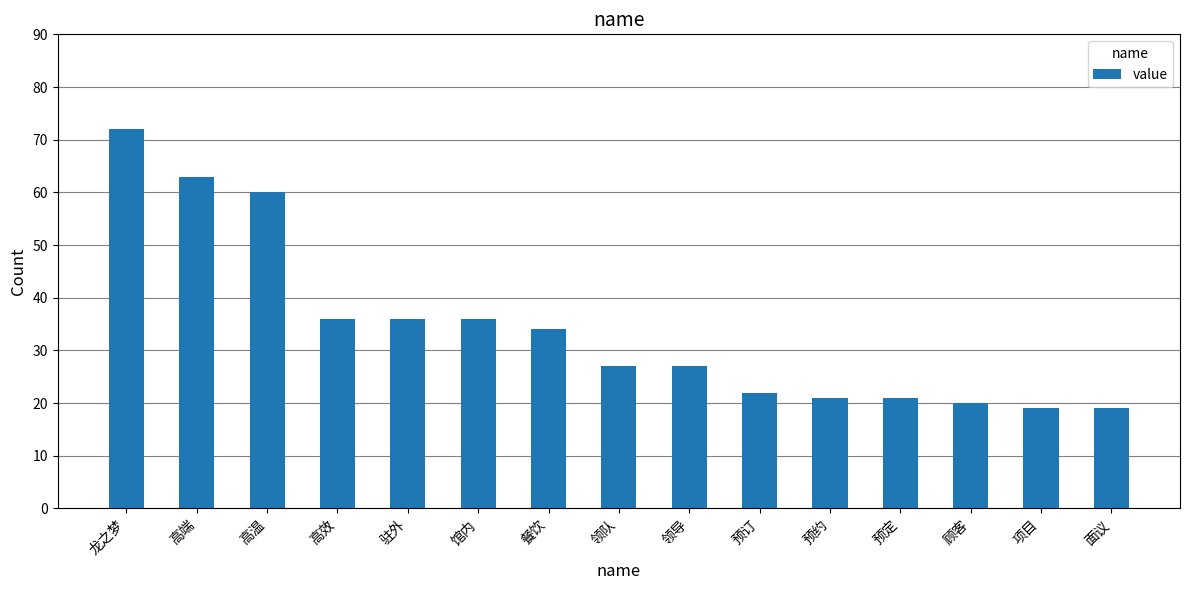

The value at 顾客 is 34. True or false?

False